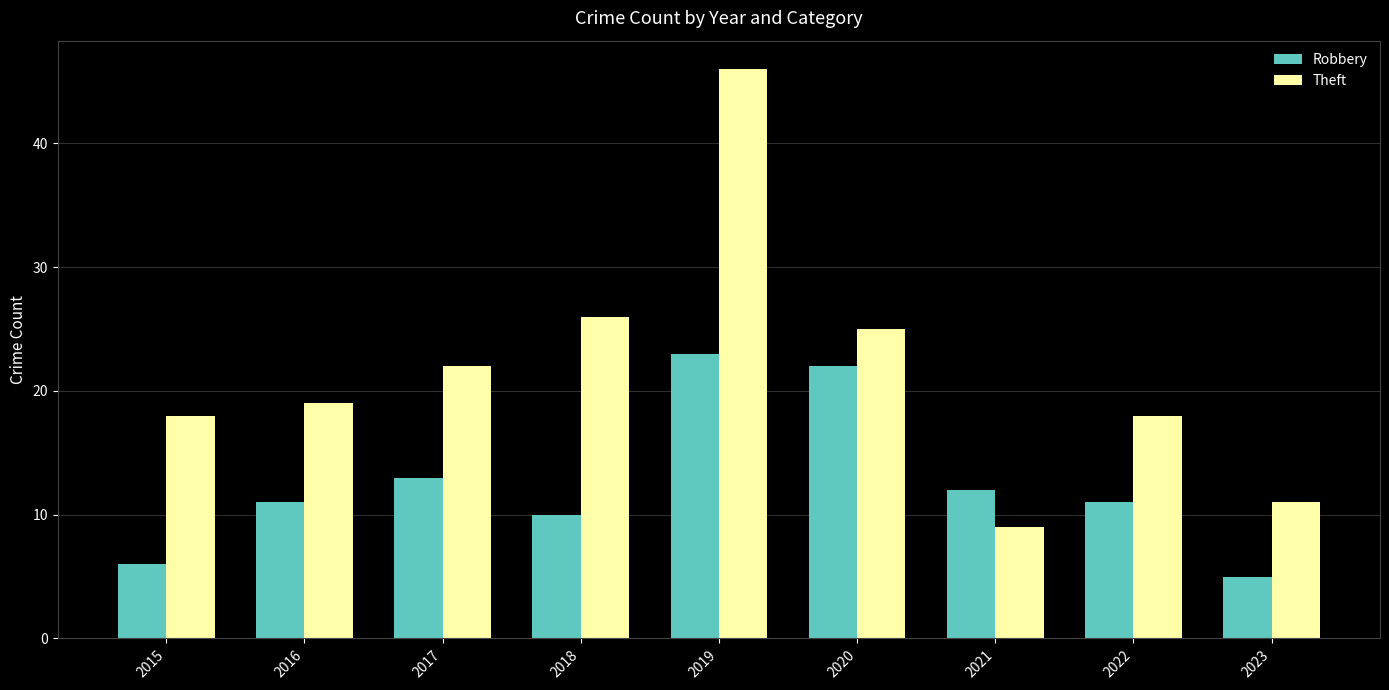

How many series are shown in this chart?

2